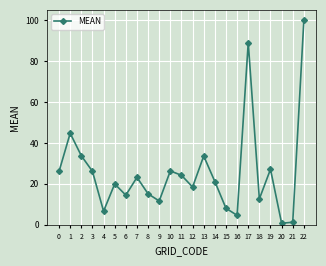

Approximately how many times larger is the value at 12 compared to 5?

0.9